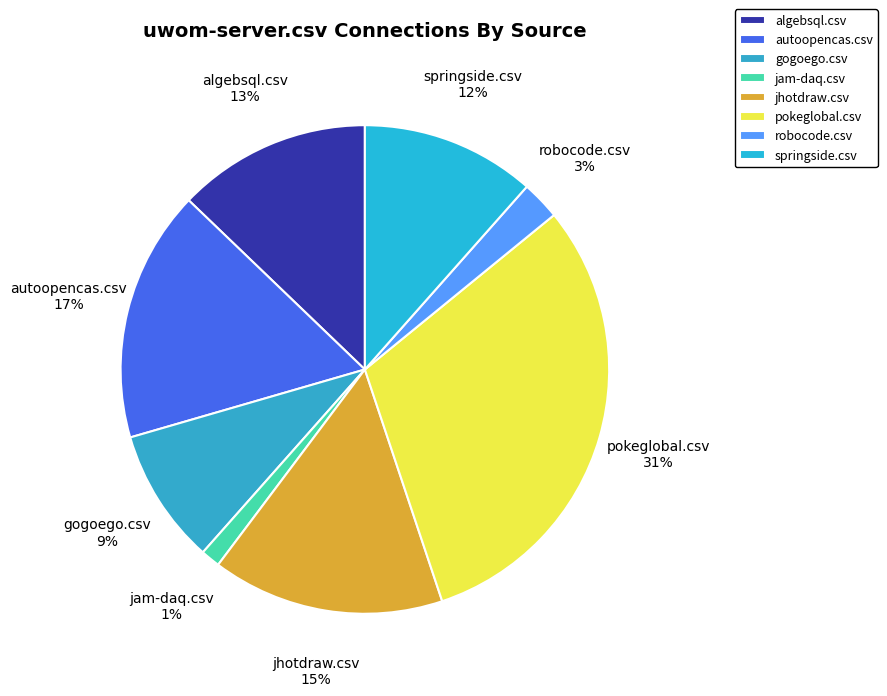

Does autoopencas.csv account for over 50% of the chart?

No